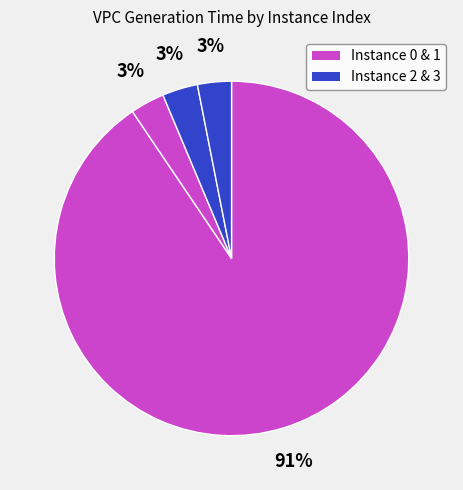

How many segments does this pie chart have?

4